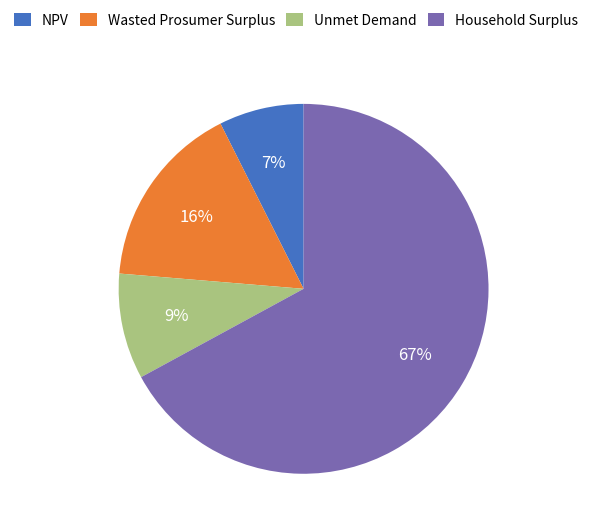

Count the number of slices in the pie.

4